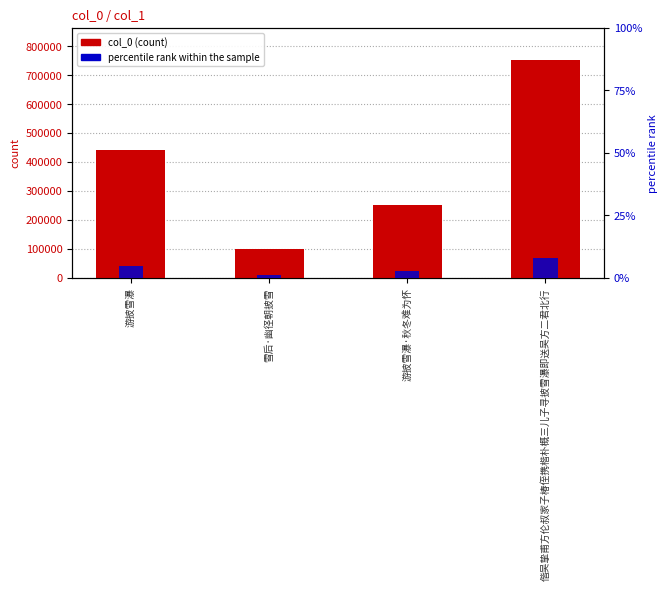

What are all the series names shown in the legend?

col_0, percentile rank within the sample